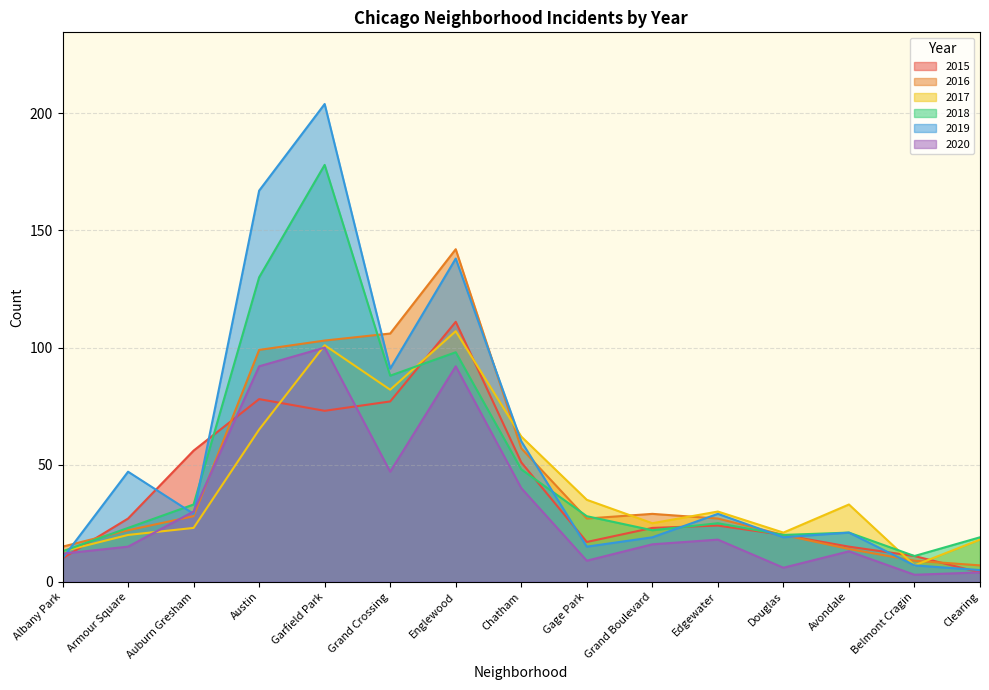

List the series in order of their peak value, highest first.

2019, 2018, 2016, 2015, 2017, 2020